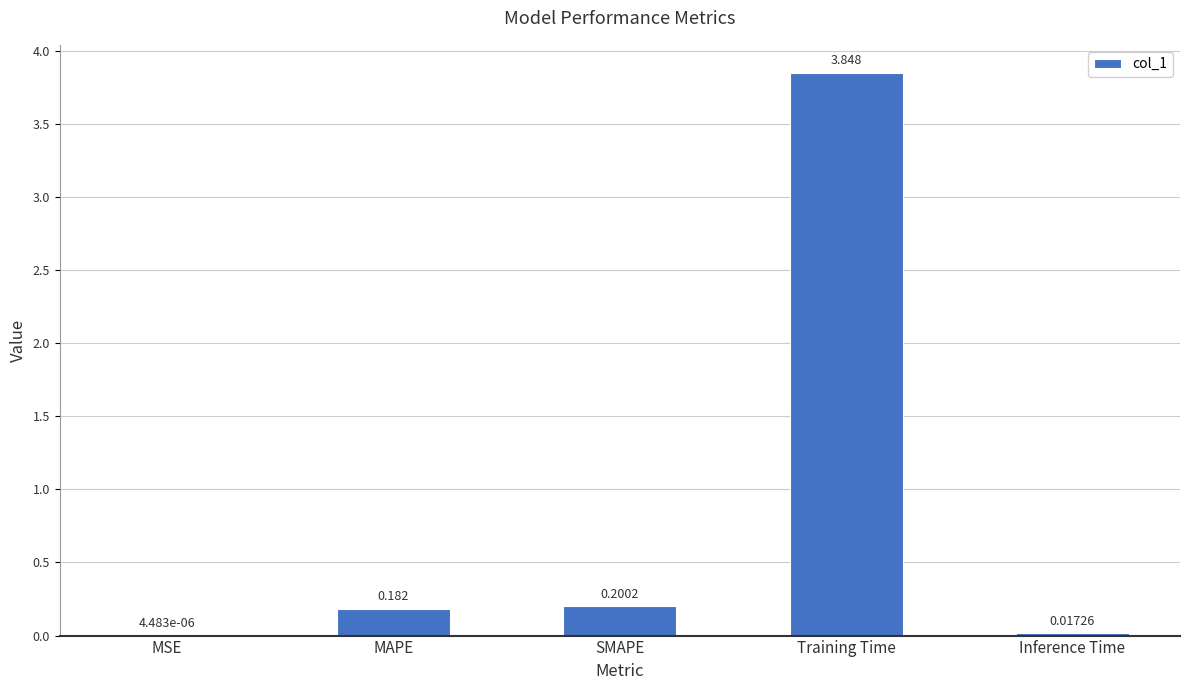

Between Inference Time and MSE, which is larger?

Inference Time